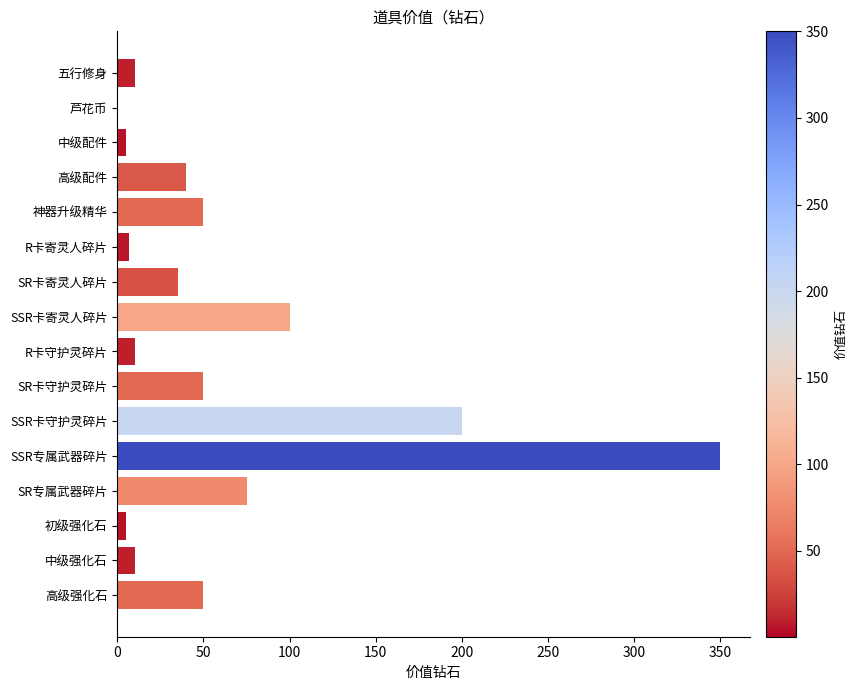

How many bars are there in total?

16